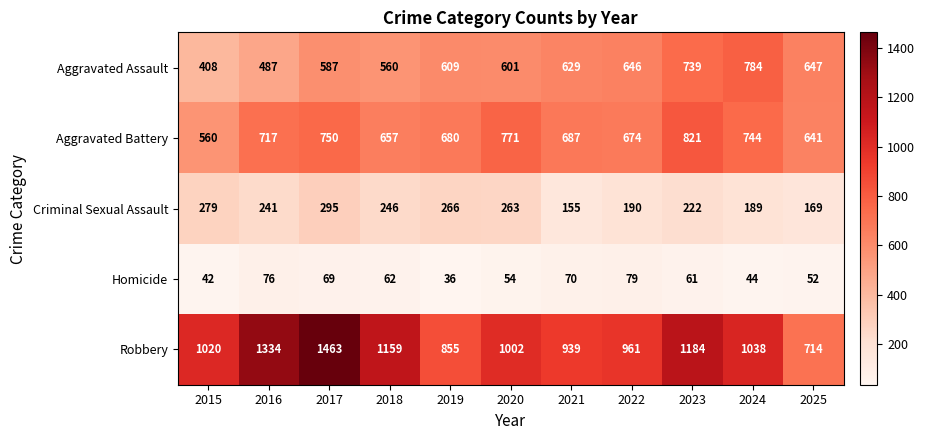

What is the difference between the highest and lowest values at 2022?

882